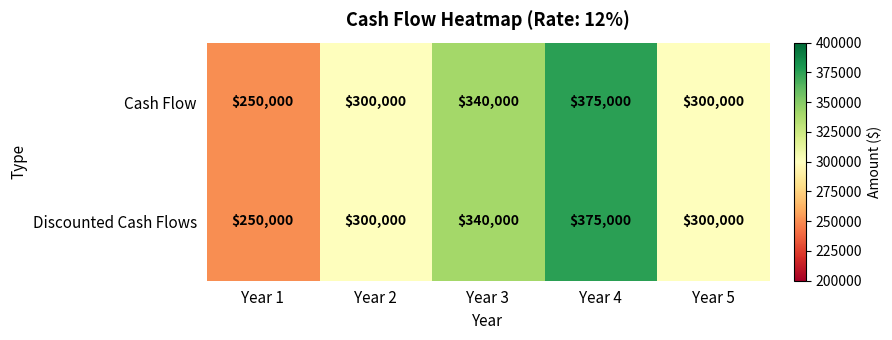

What value does the Discounted Cash Flows series have at Year 4?

375000